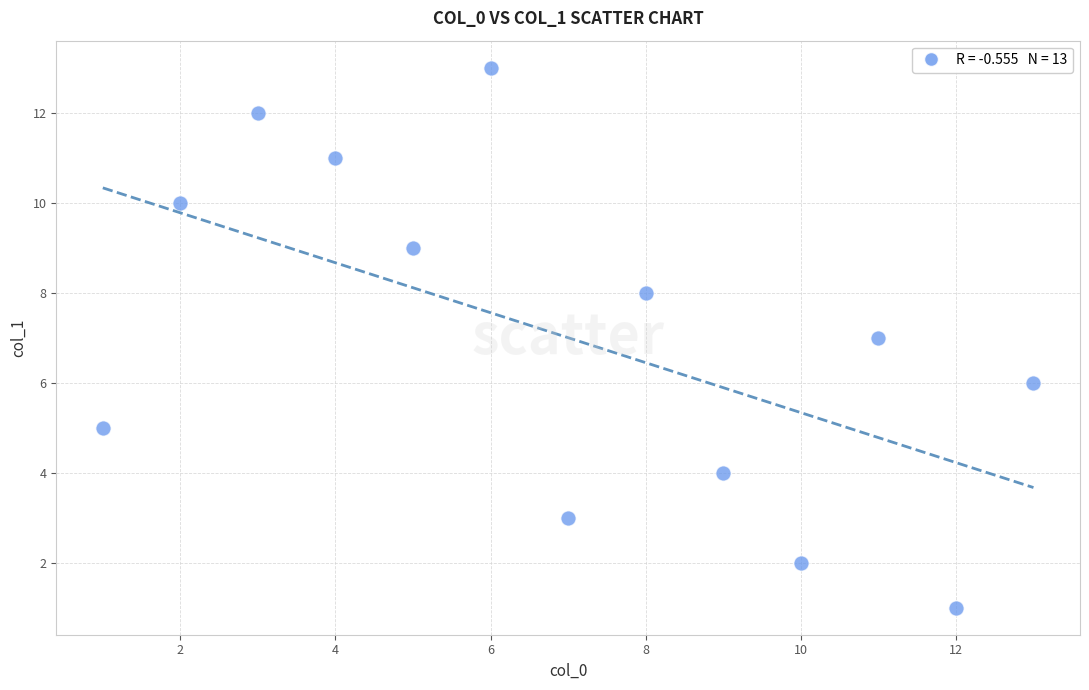

What is the range of Y values (max minus min)?

12